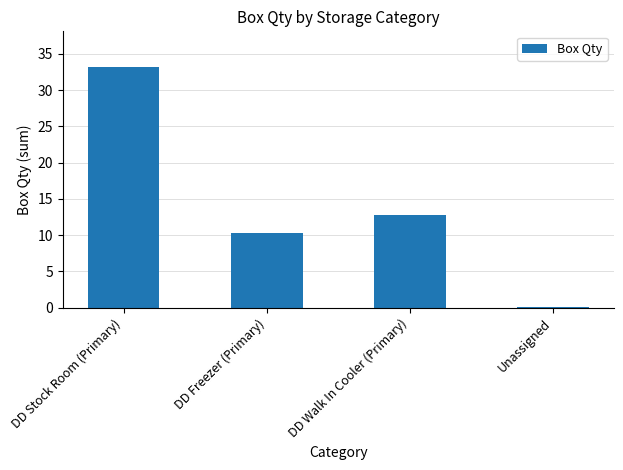

What is the sum of the values at DD Freezer (Primary) and DD Walk In Cooler (Primary)?

23.0